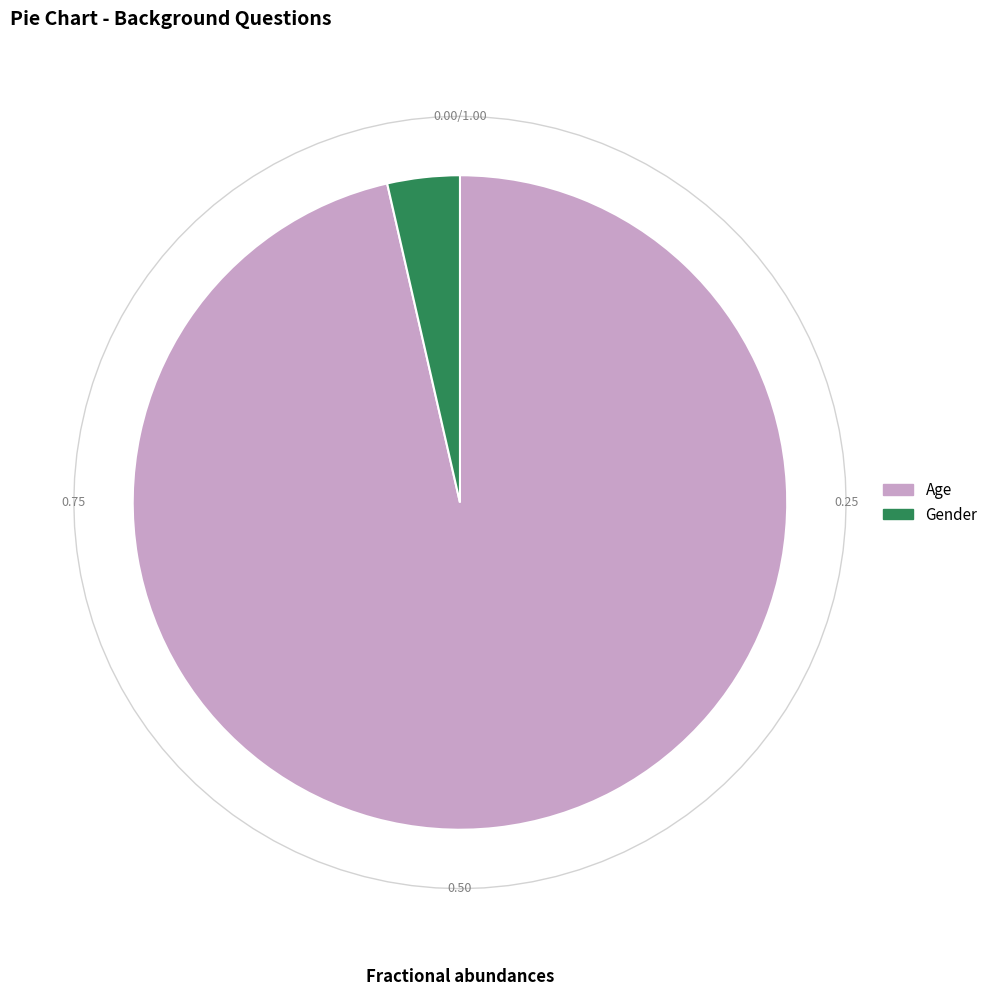

Is it true that Age is 96% of the pie?

True